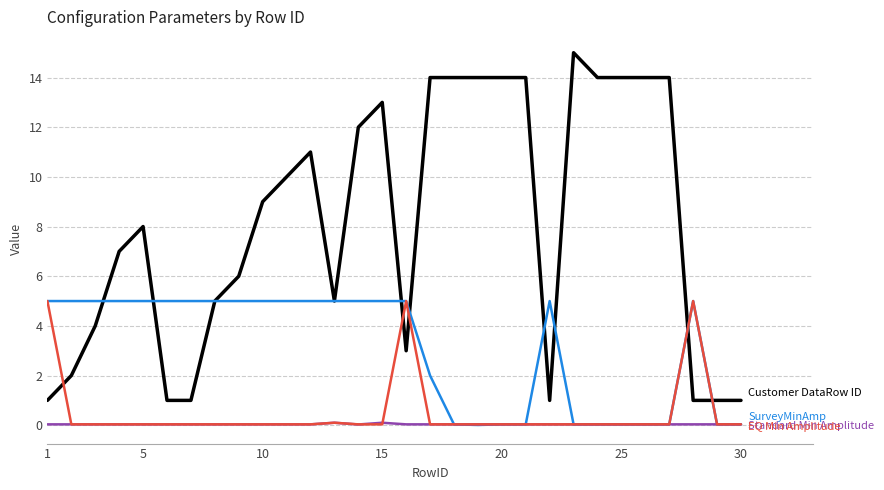

What is the maximum value shown in the chart?

15.0